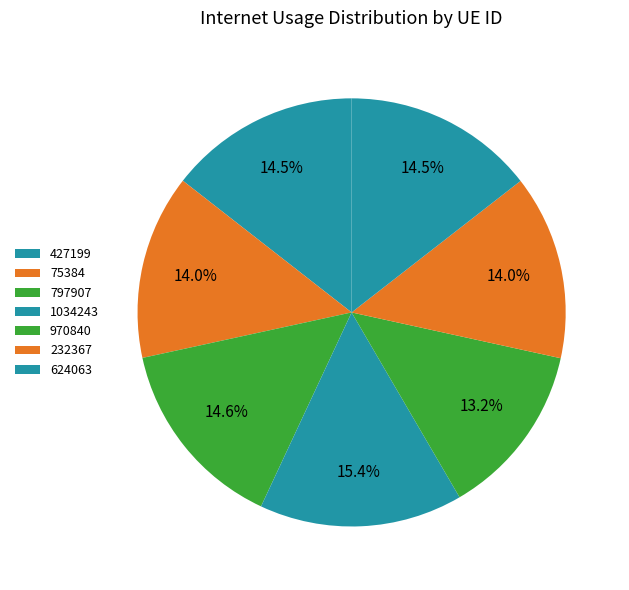

What percentage is NOT represented by 1034243?

84.6%